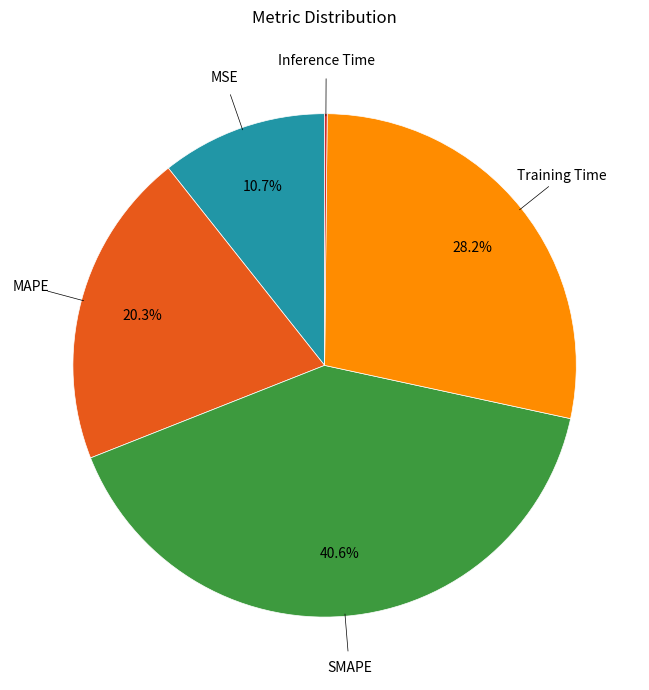

Does any single category account for the majority?

No